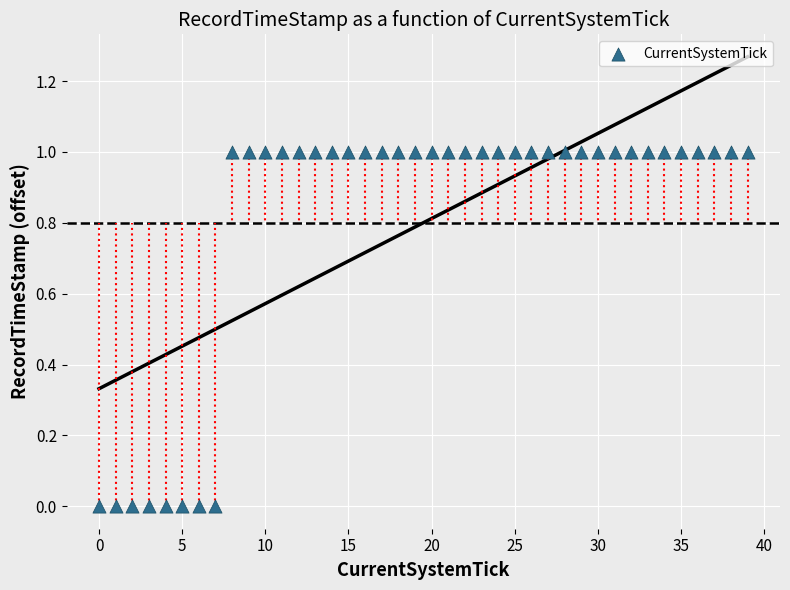

How many points are shown in the scatter plot?

40